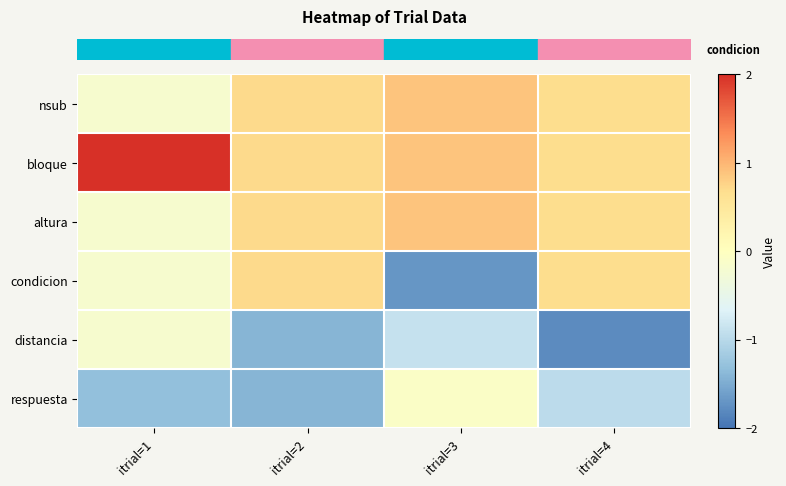

Which has a higher value, itrial=1 or itrial=2?

itrial=2